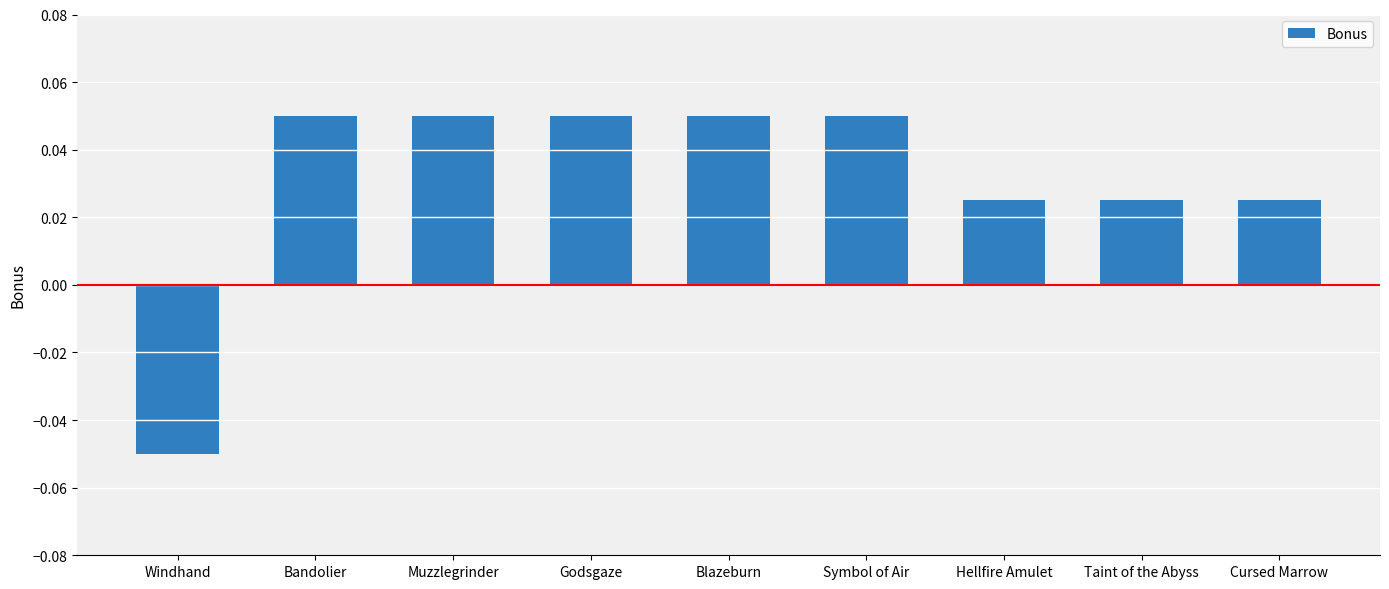

Between Symbol of Air and Windhand, which is larger?

Symbol of Air